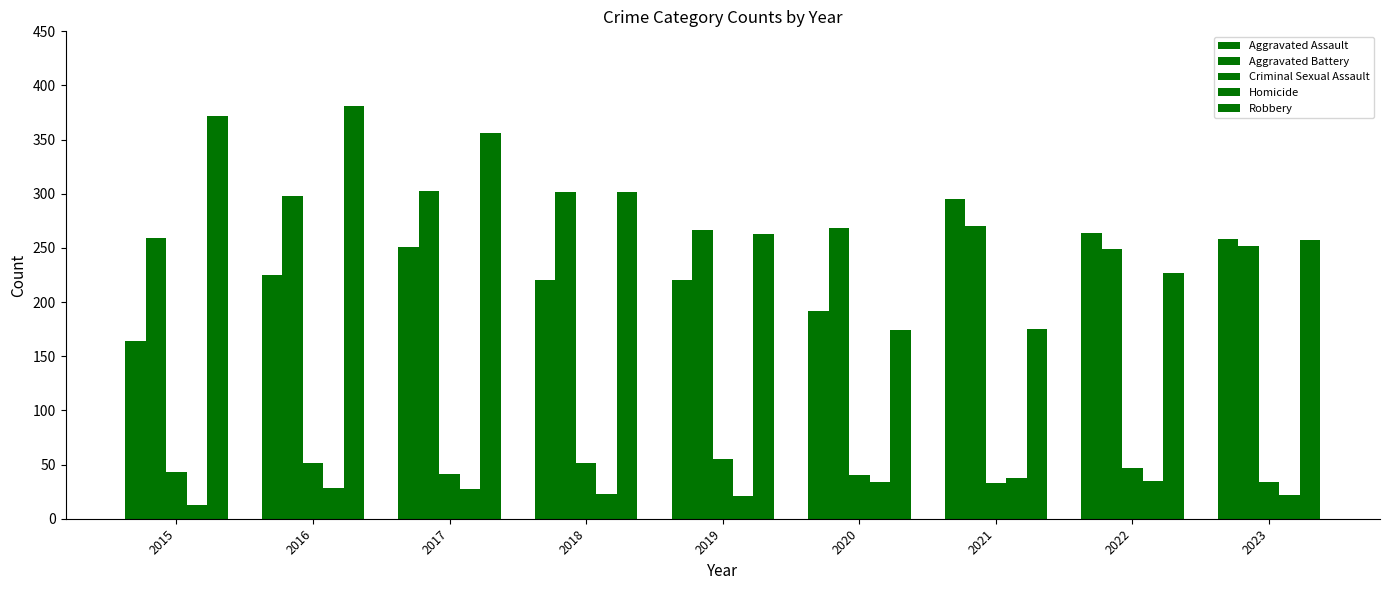

How many series are shown in this chart?

5